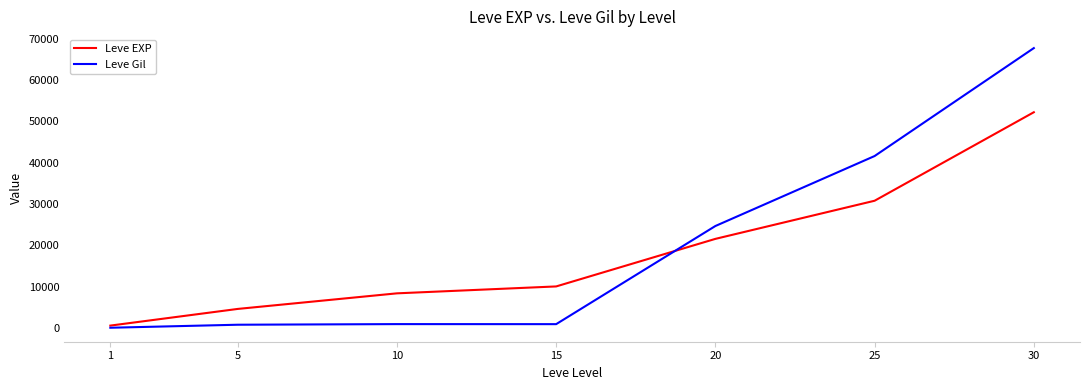

True or false: Leve EXP and Leve Gil cross at least once.

True